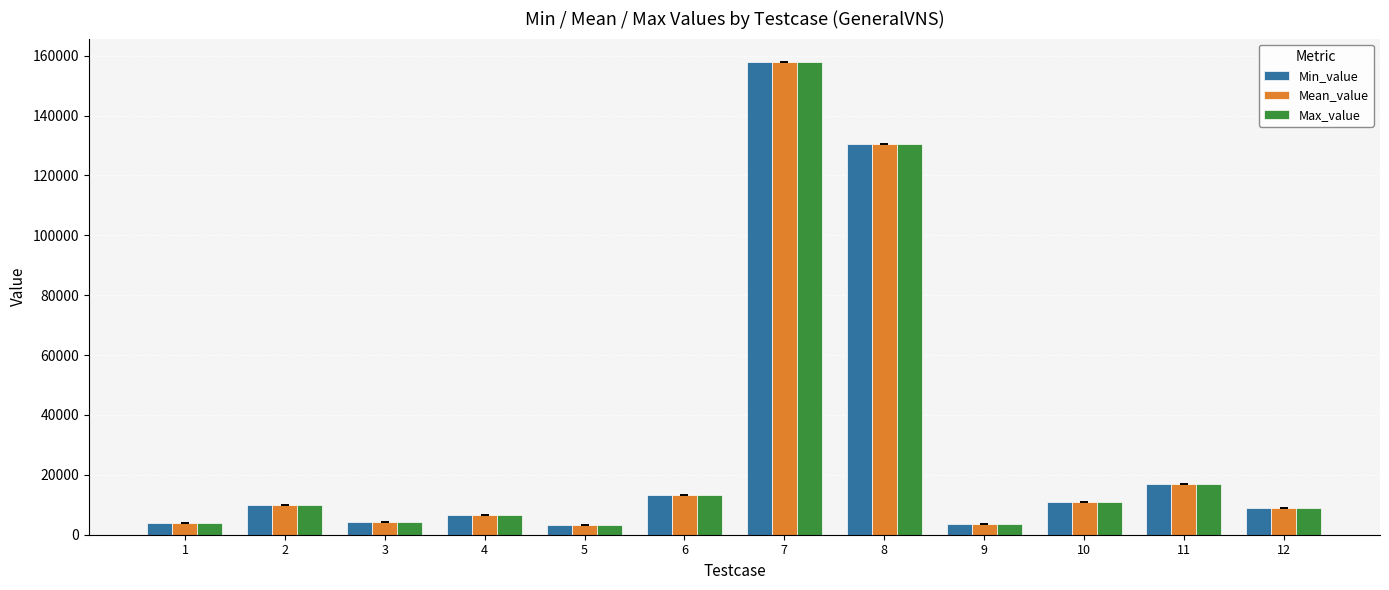

At which category is the sum across all series the highest?

7